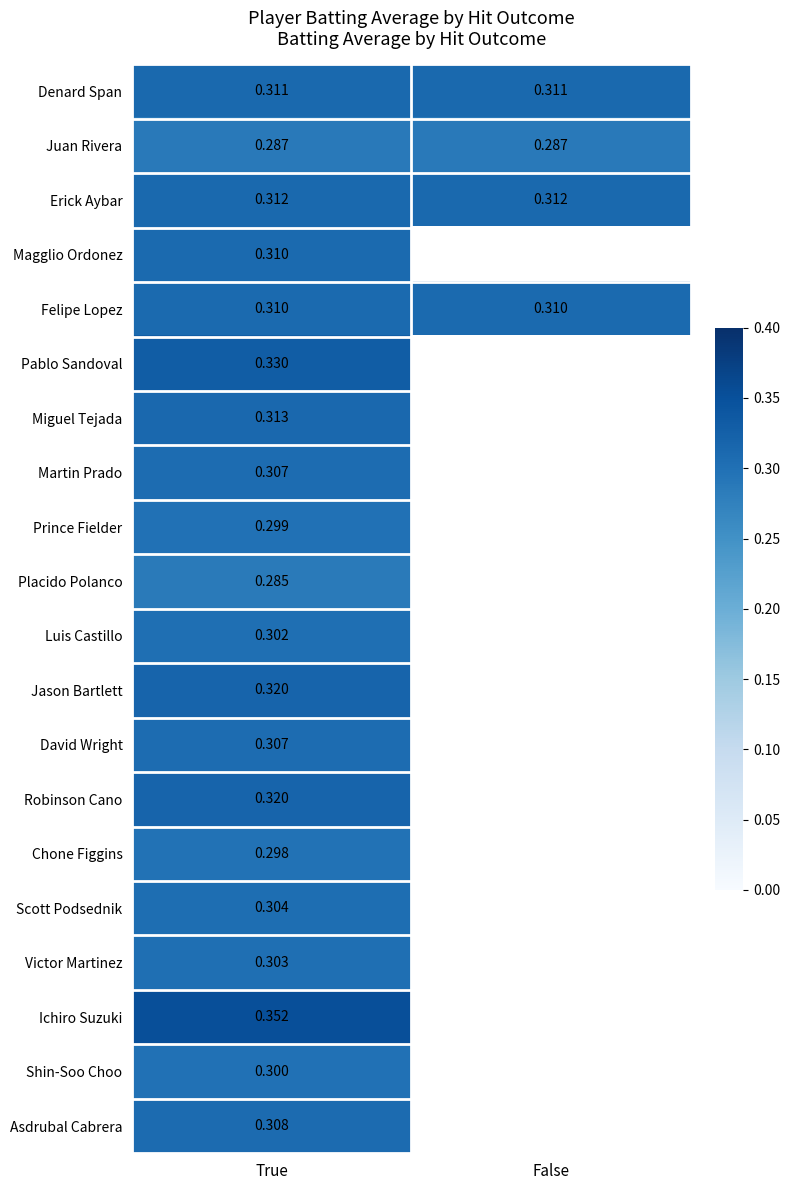

The Shin-Soo Choo series shows 0.3 at True. True or false?

True